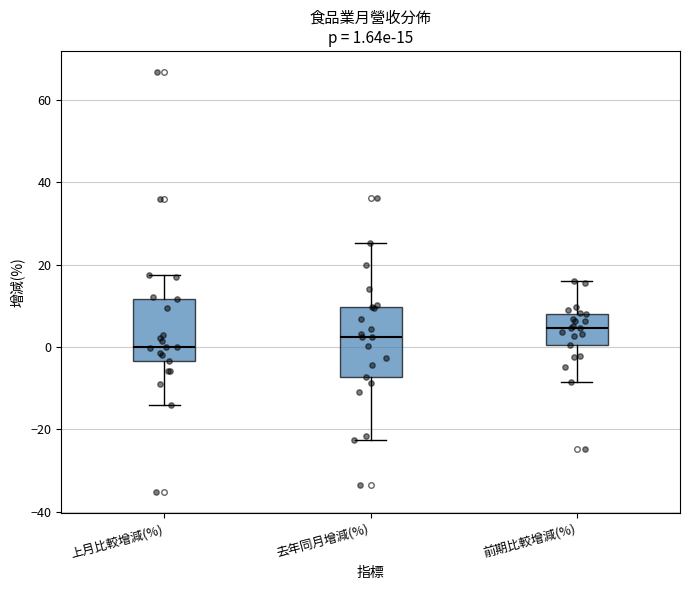

Which box has the highest median line?

前期比較增減(%)